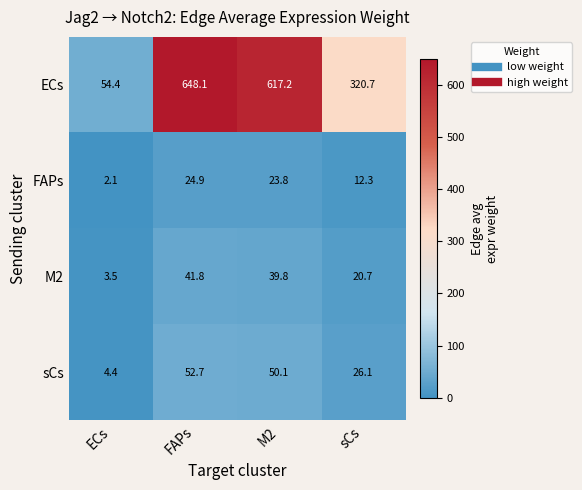

Which series has the largest total across all categories?

ECs